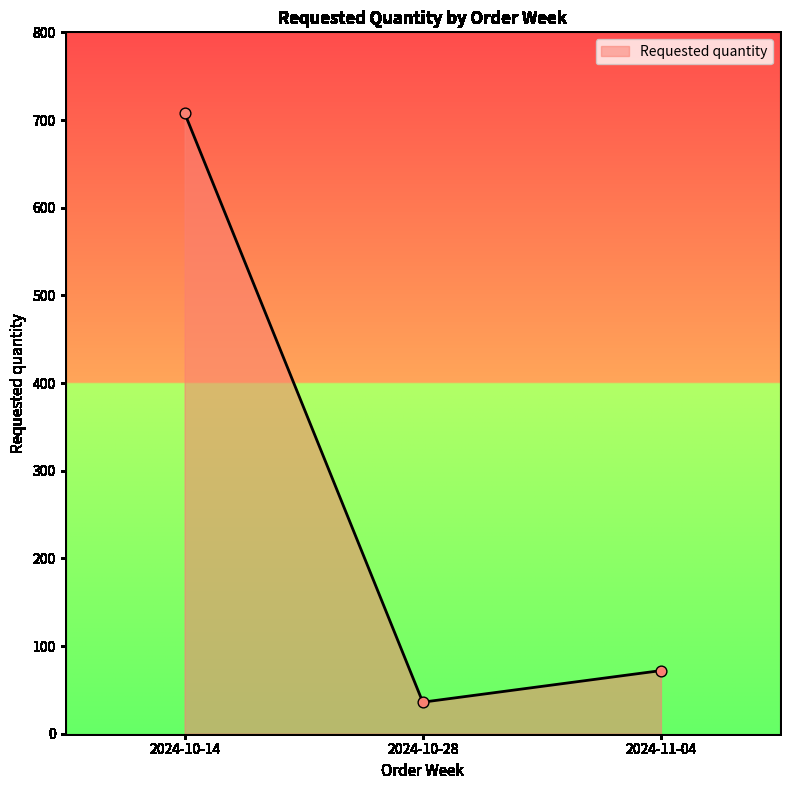

What is the change in value from 2024-10-14 to 2024-10-28?

-672